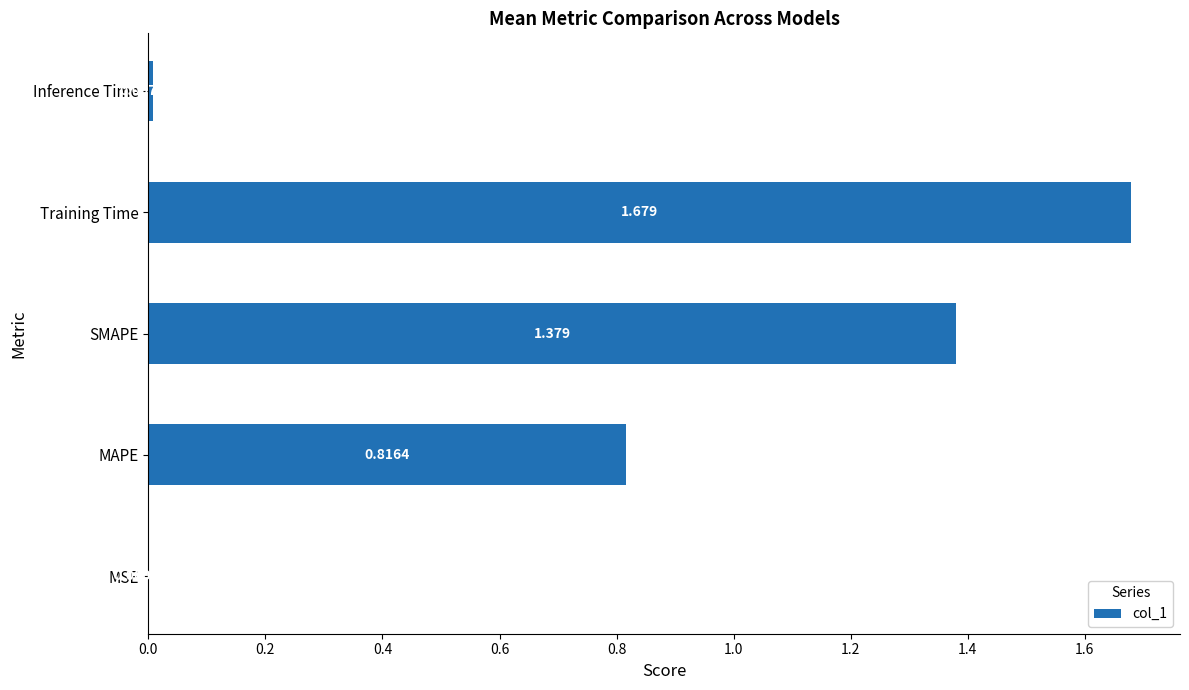

At which label is the value closest to 0?

MSE